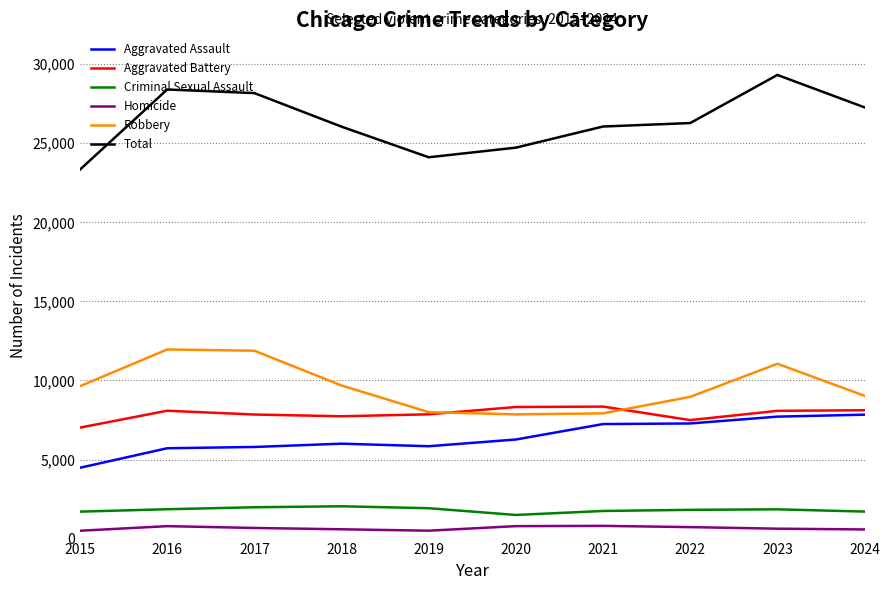

What is the maximum value for Homicide?

804